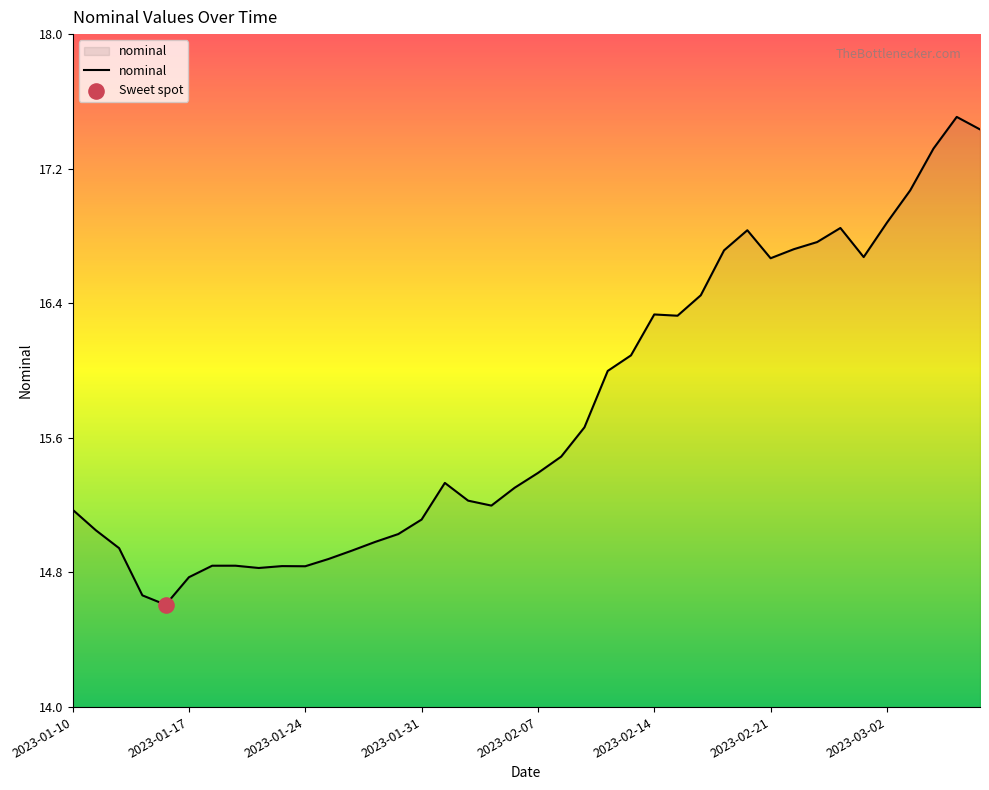

What is the maximum value shown in the chart?

17.5